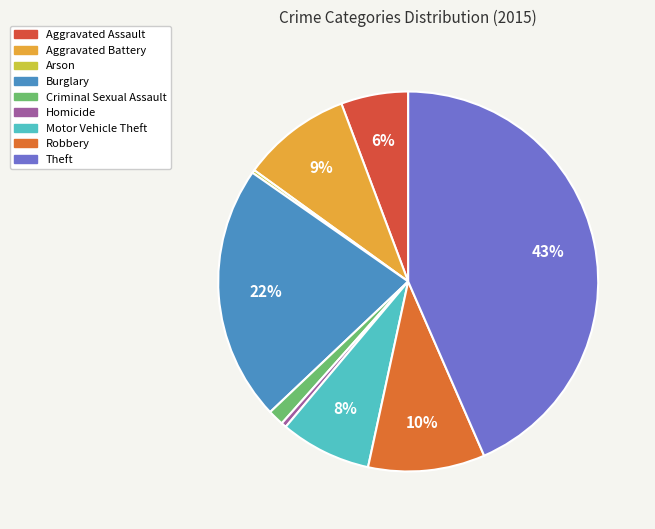

To the nearest percent, what portion does Aggravated Battery represent?

9%